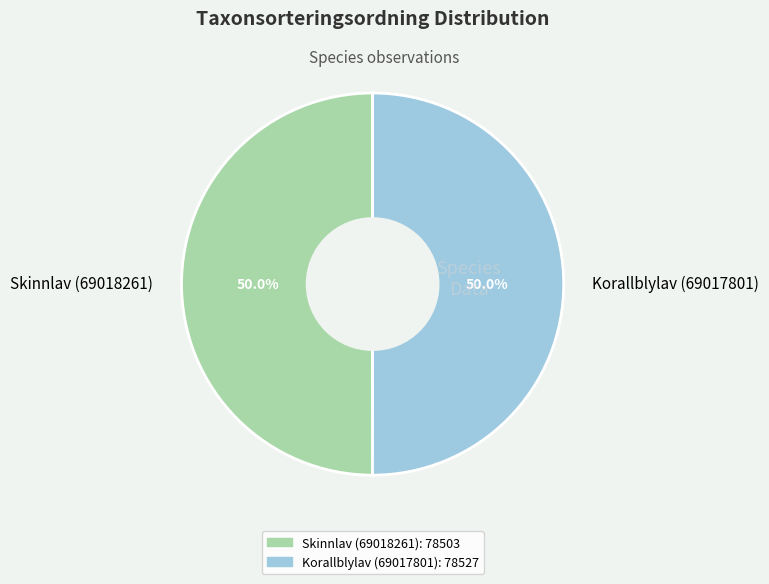

Approximately how many times larger is the value at Skinnlav (69018261) compared to Korallblylav (69017801)?

1.0